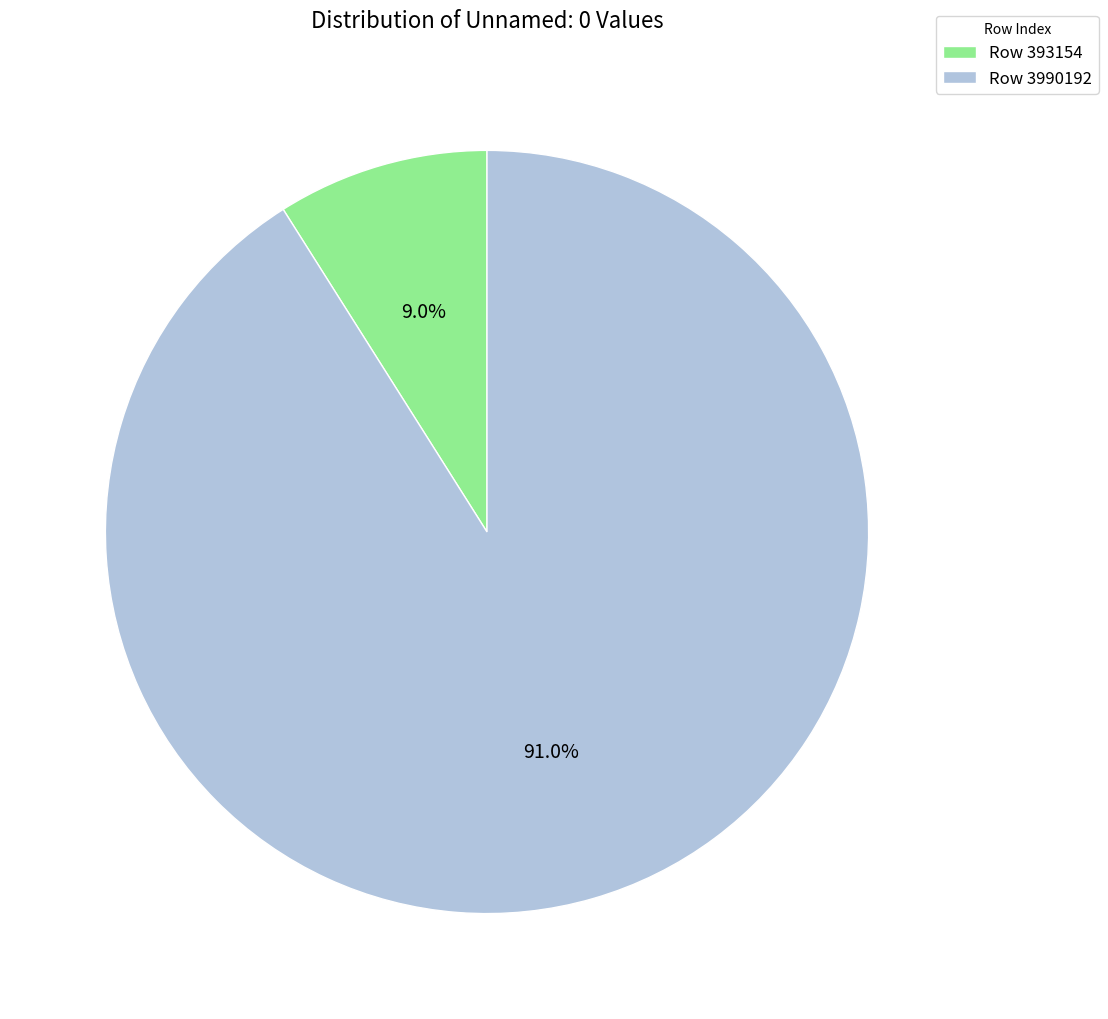

True or false: Row 393154 accounts for 3% of the total.

False